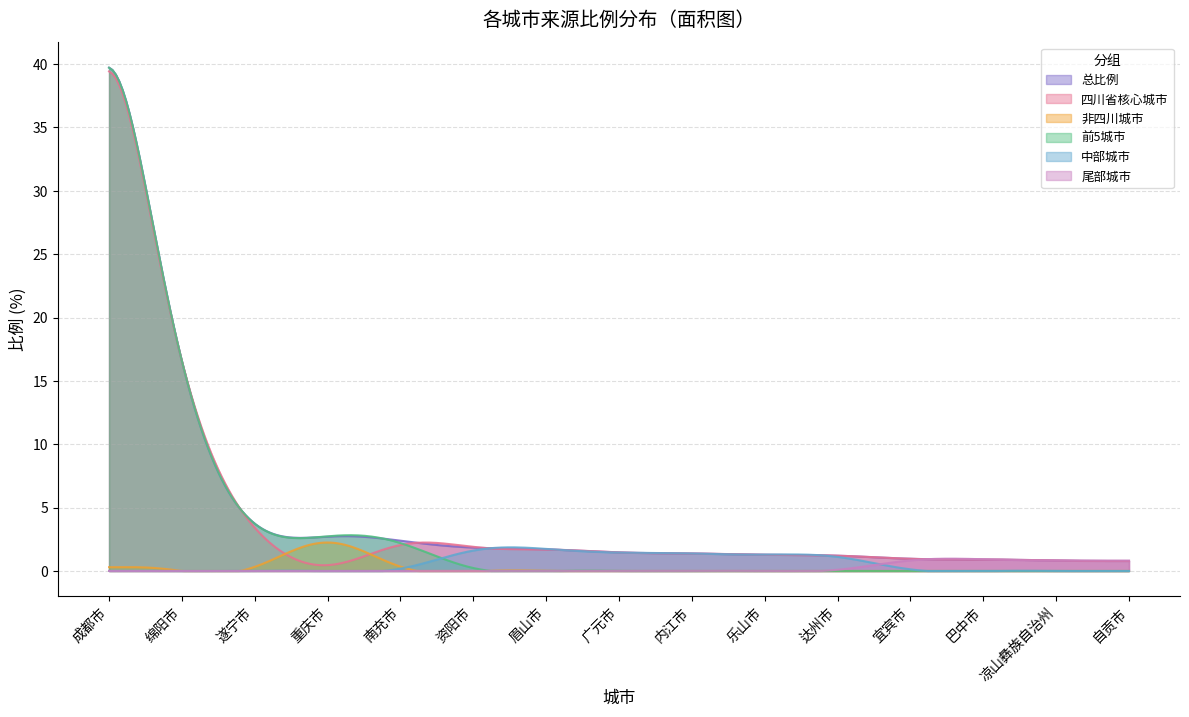

True or false: 陕西省 and 重庆市 intersect in this chart.

False